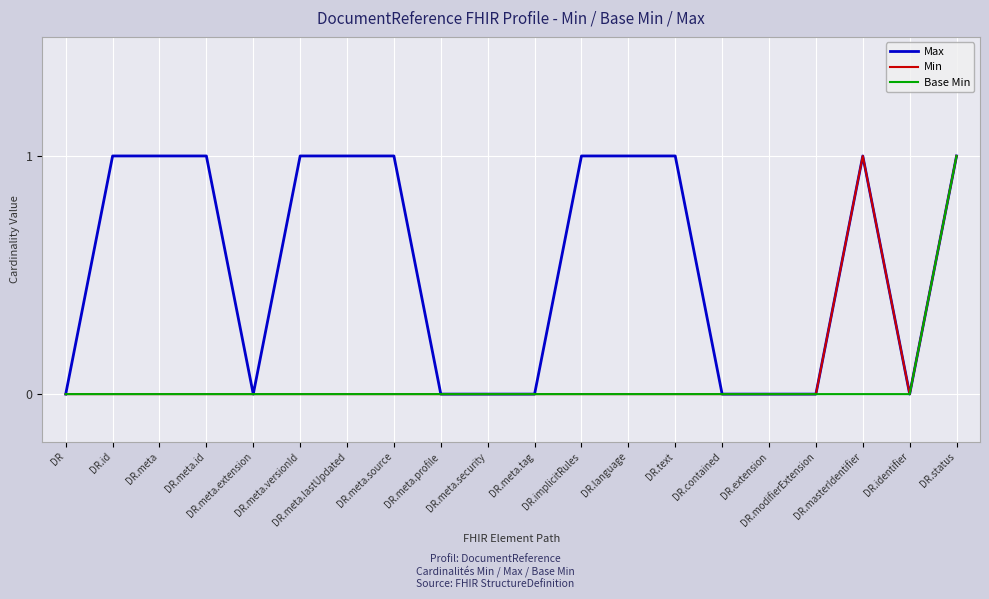

Does the chart have visible grid lines?

Yes